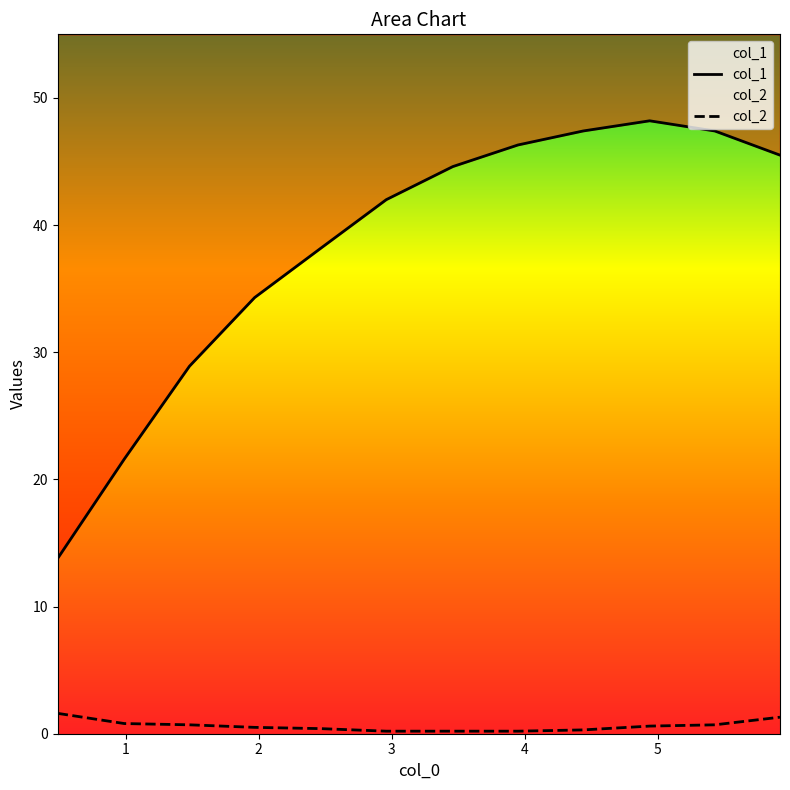

At which category does col_1 reach its first local peak?

4.94